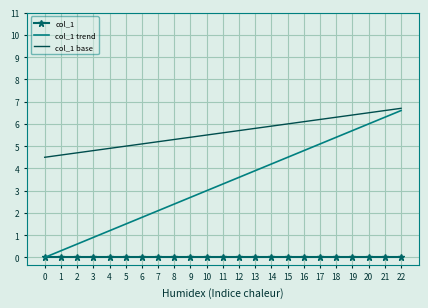

True or false: col_1 and col_1 base intersect in this chart.

False